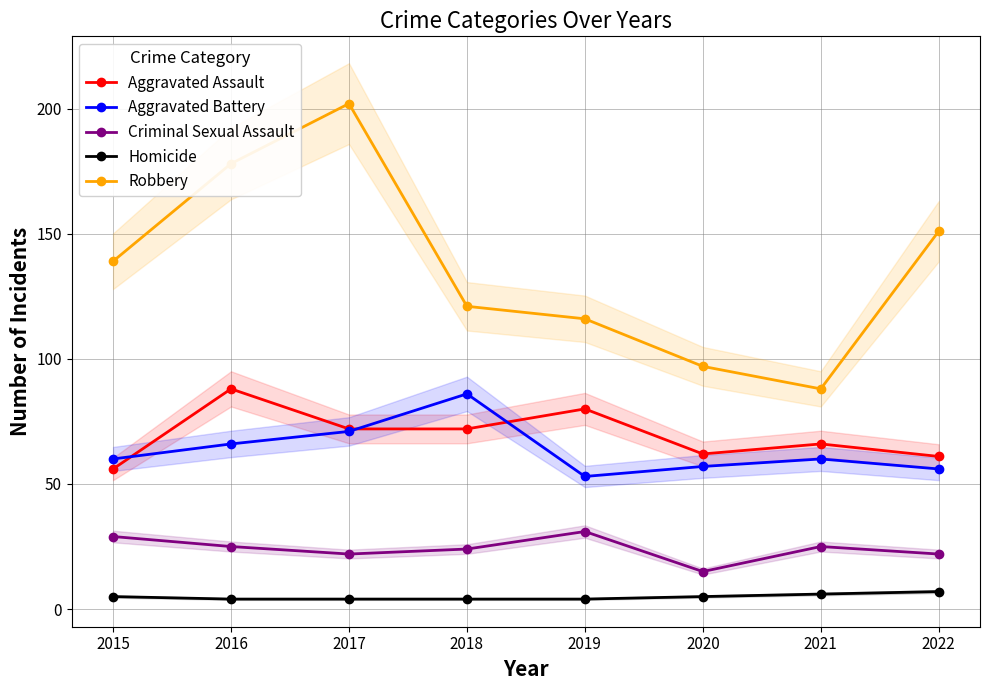

In Aggravated Assault, how many points are higher than both neighbors (excluding endpoints)?

3